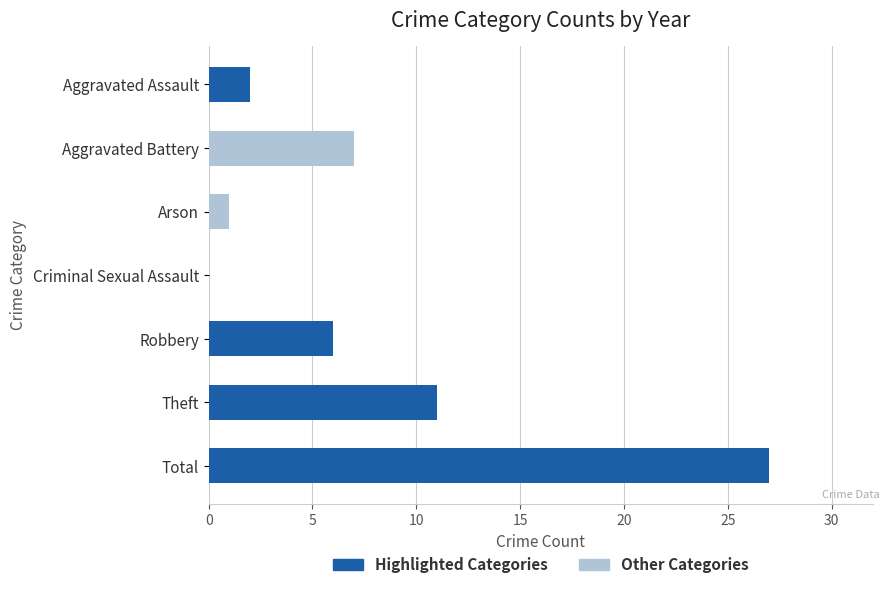

What is the greatest value displayed?

27